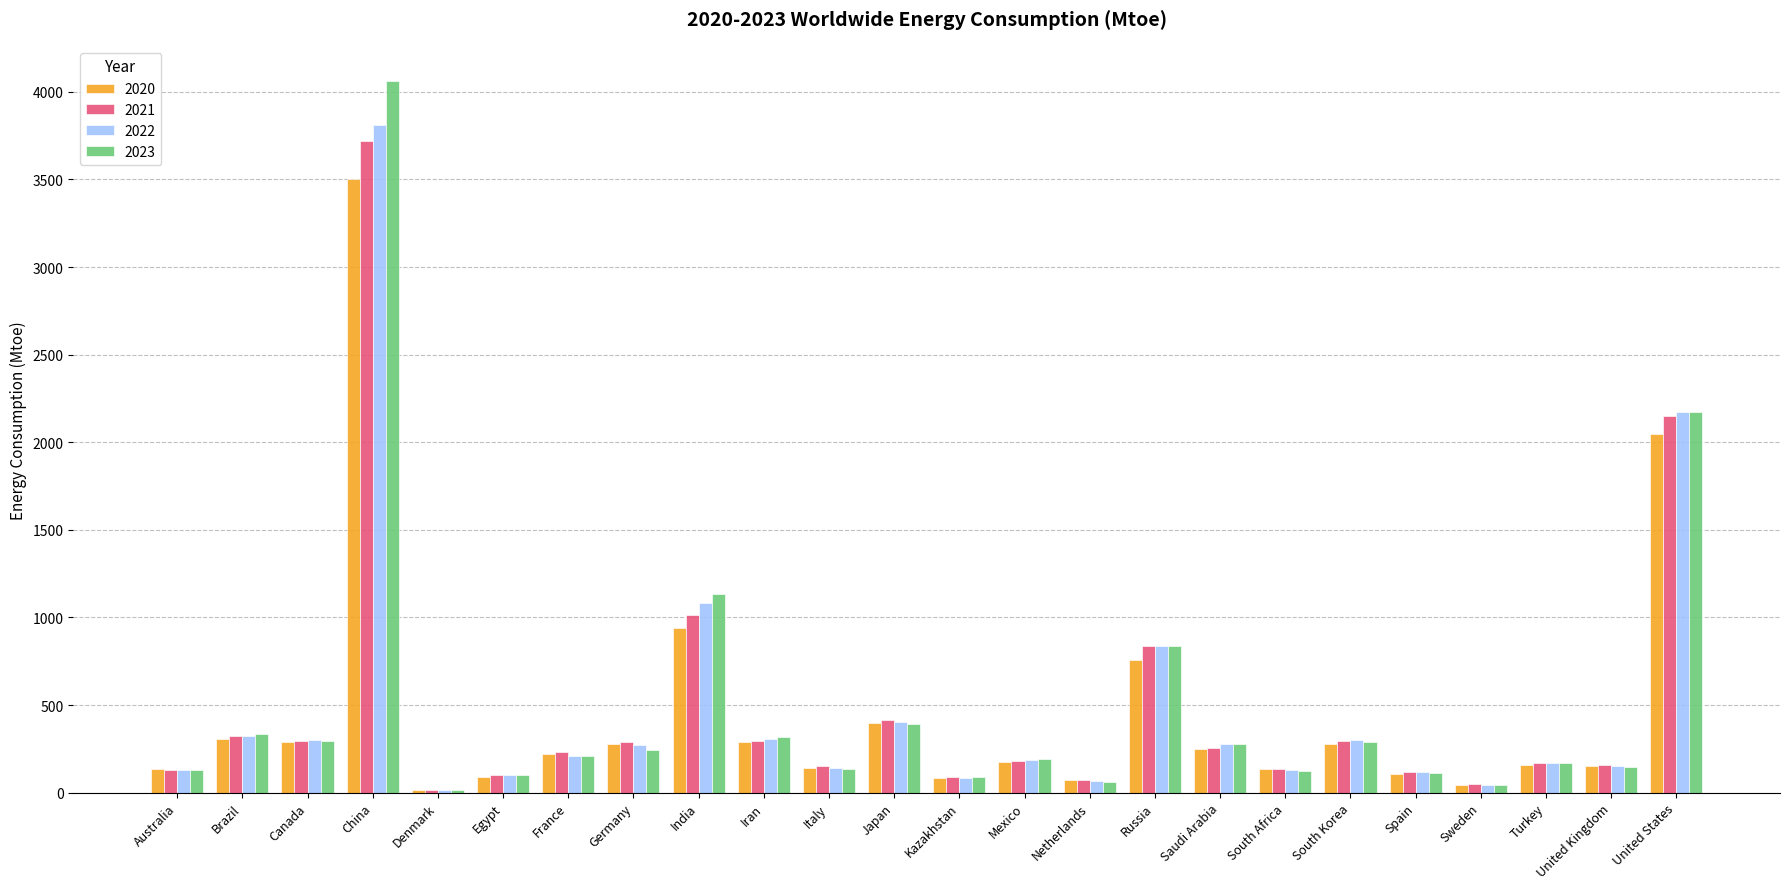

At which label does 2022 first exceed 210?

Brazil